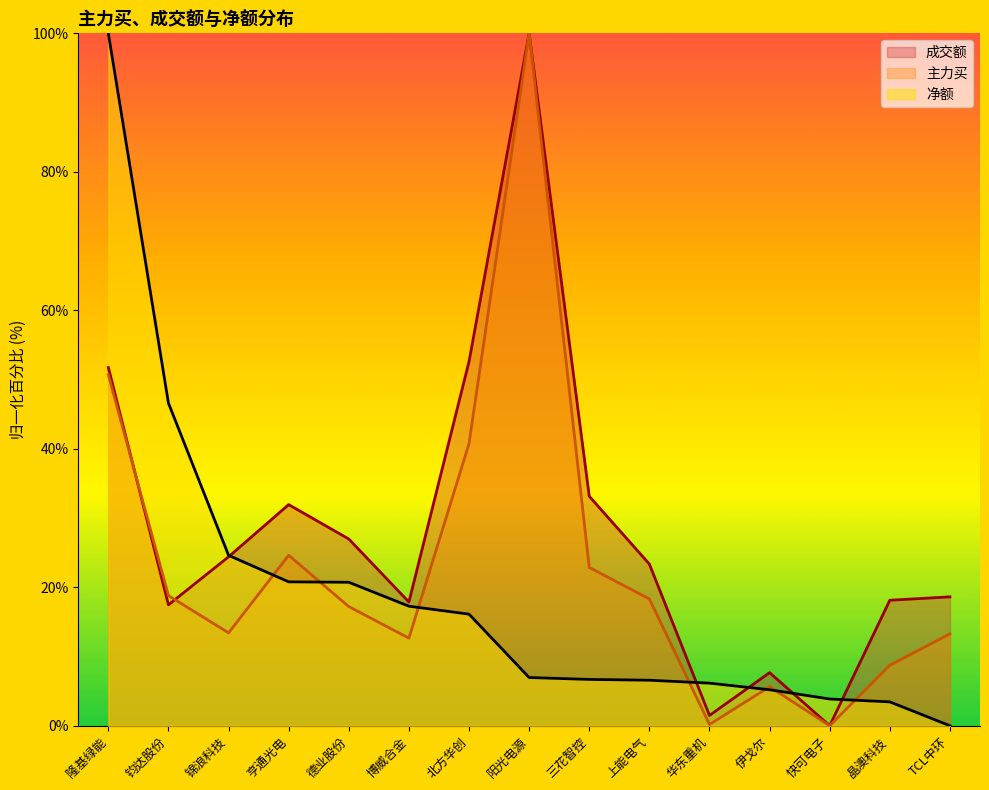

Which series has the widest spread of values?

主力买